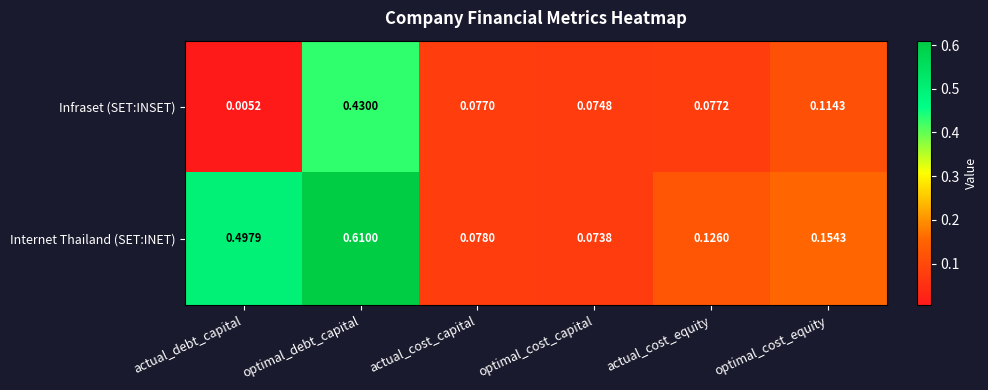

At which category is the sum across all series the highest?

optimal_debt_capital